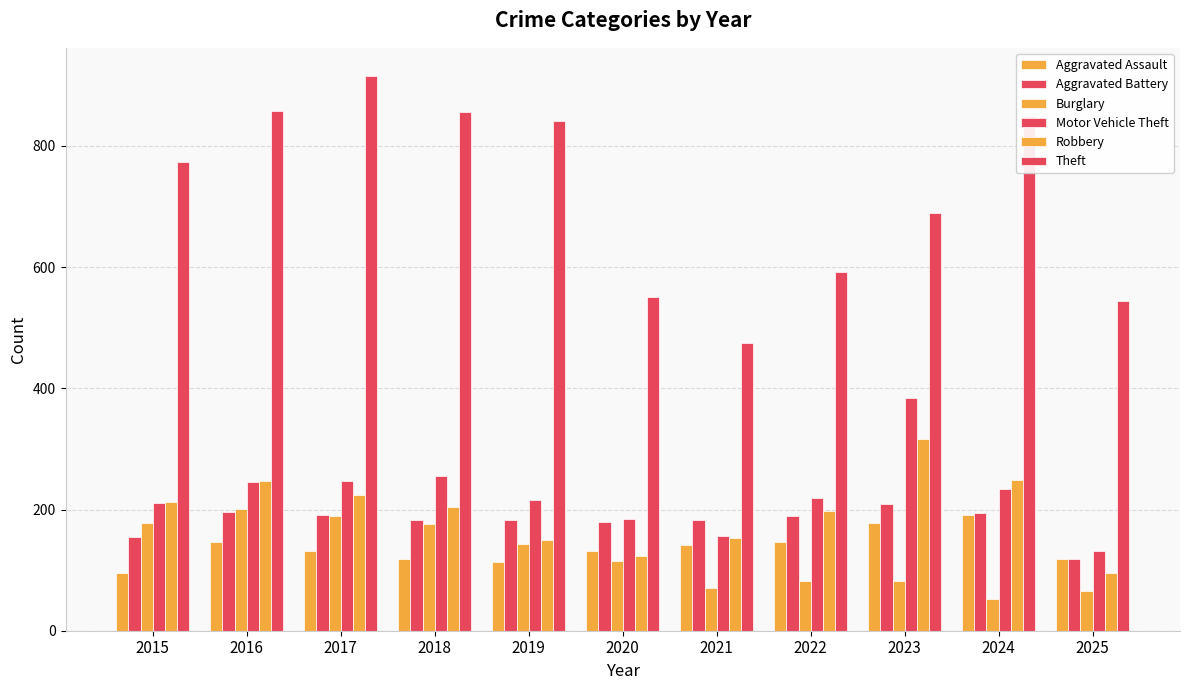

Are the bars grouped side by side (vs. stacked)?

Yes